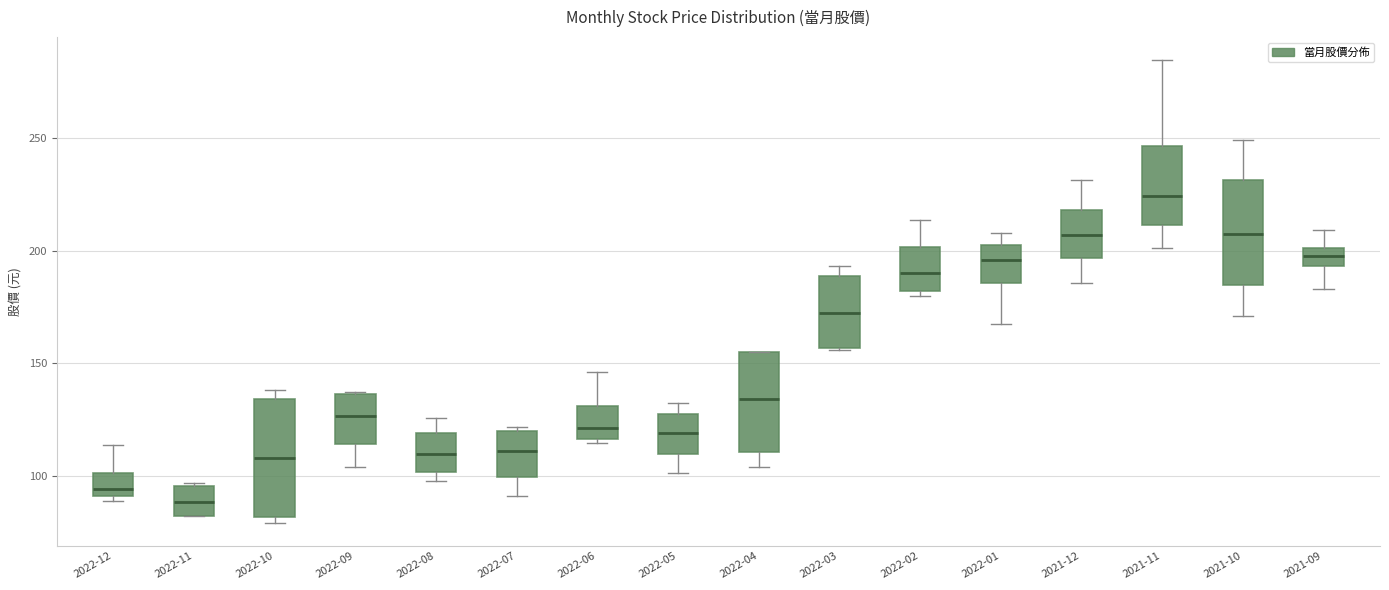

Reading left to right, transcribe this box plot: for each box, give where its median line is, the range the box spans, and where its two whiskers end, as read against the y-axis. The values are not printed on the chart, so give them approximately, as read against the axis.

2022-12: median 95, box 90 to 100, whiskers 90 (just below the box's lower edge) to 115
2022-11: median 90, box 80 to 95, whiskers 80 to 95
2022-10: median 110, box 80 to 135, whiskers 80 (just below the box's lower edge) to 140
2022-09: median 125, box 115 to 135, whiskers 105 to 140
2022-08: median 110, box 100 to 120, whiskers 100 (just below the box's lower edge) to 125
2022-07: median 110, box 100 to 120, whiskers 90 to 120 (just above the box's upper edge)
2022-06: median 120, box 115 to 130, whiskers 115 (just below the box's lower edge) to 145
2022-05: median 120, box 110 to 130, whiskers 100 to 135
2022-04: median 135, box 110 to 155, whiskers 105 to 155
2022-03: median 170, box 155 to 190, whiskers 155 to 195
2022-02: median 190, box 180 to 200, whiskers 180 (just below the box's lower edge) to 215
2022-01: median 195, box 185 to 200, whiskers 170 to 210
2021-12: median 205, box 195 to 220, whiskers 185 to 230
2021-11: median 225, box 210 to 245, whiskers 200 to 285
2021-10: median 210, box 185 to 230, whiskers 170 to 250
2021-09: median 200 (inside the box), box 195 to 200, whiskers 185 to 210